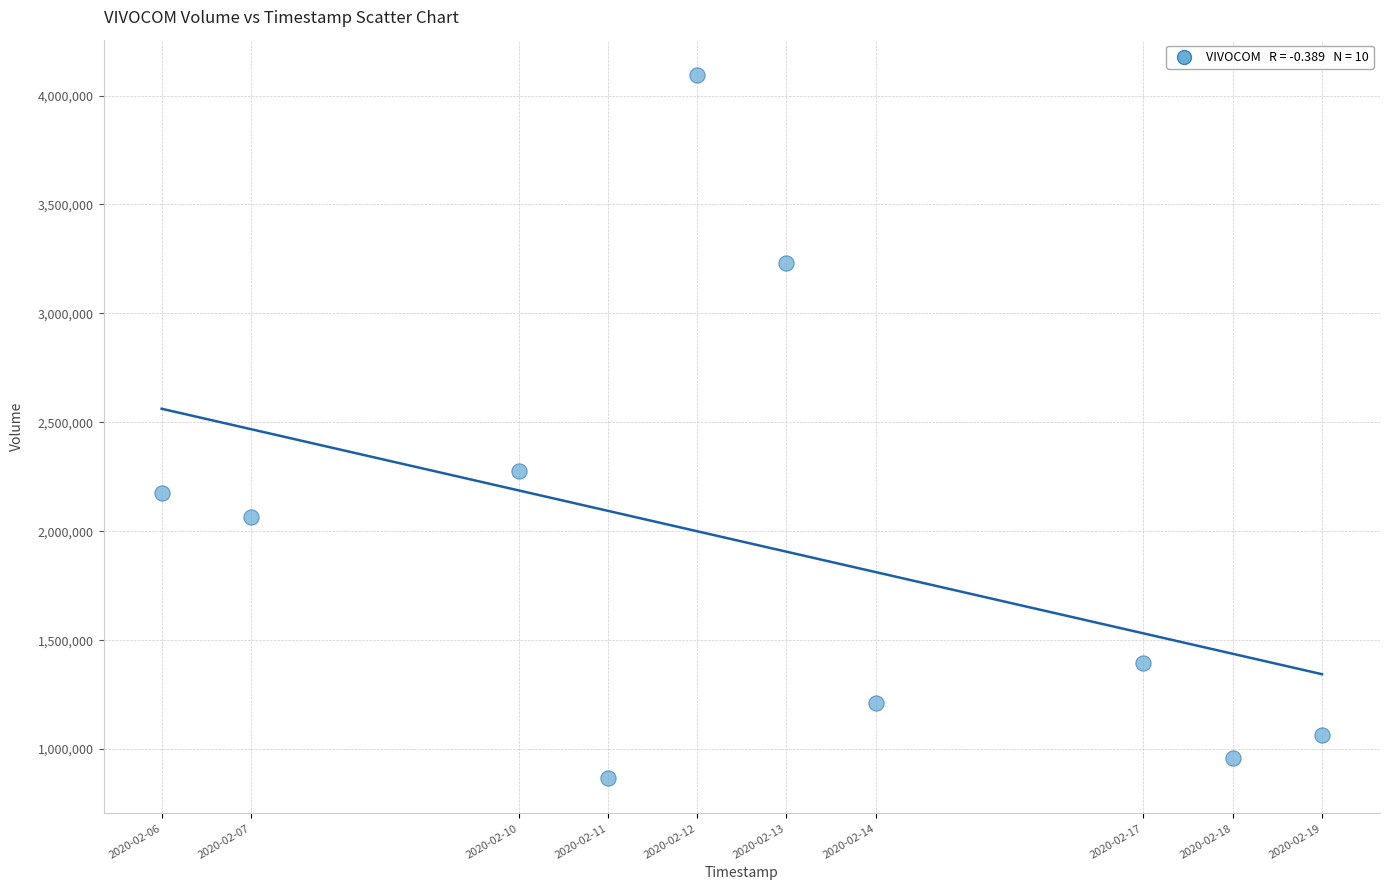

What is the range of Y values (max minus min)?

3228700